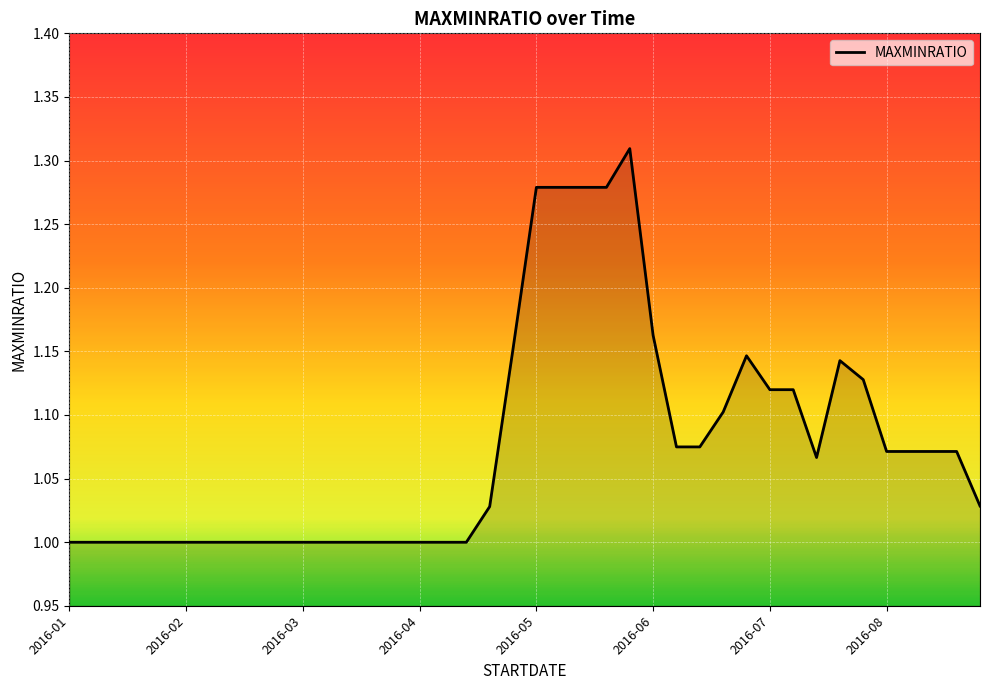

What is the difference between the maximum and minimum values?

0.3